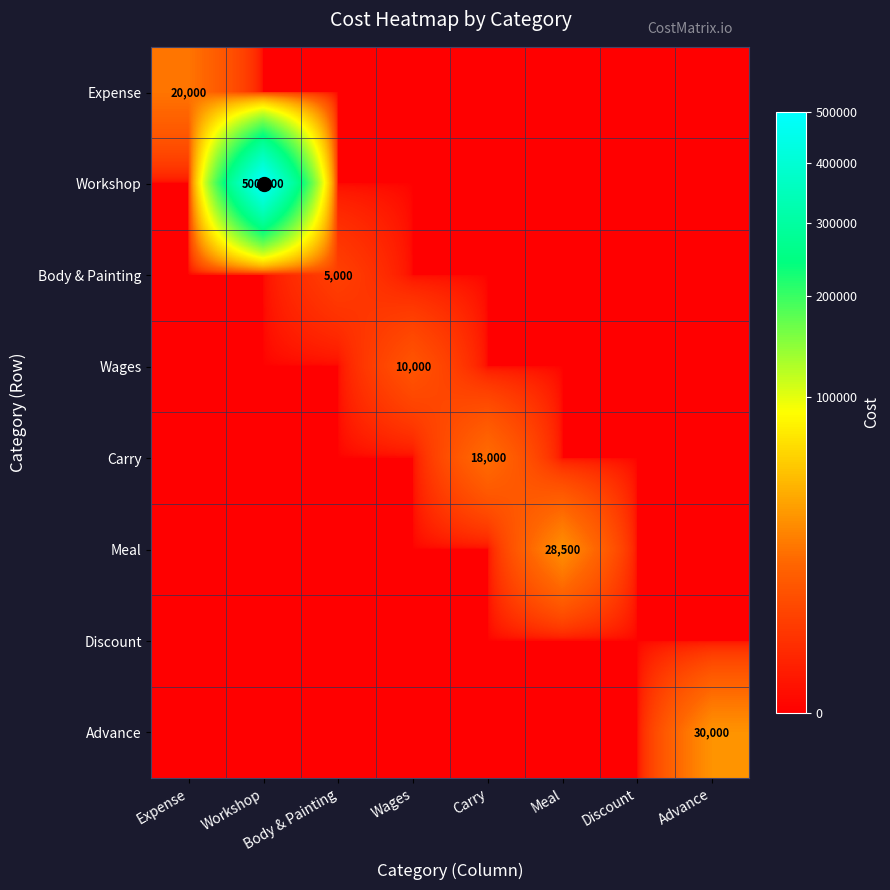

The value of Expense at Expense is 33485. True or false?

False